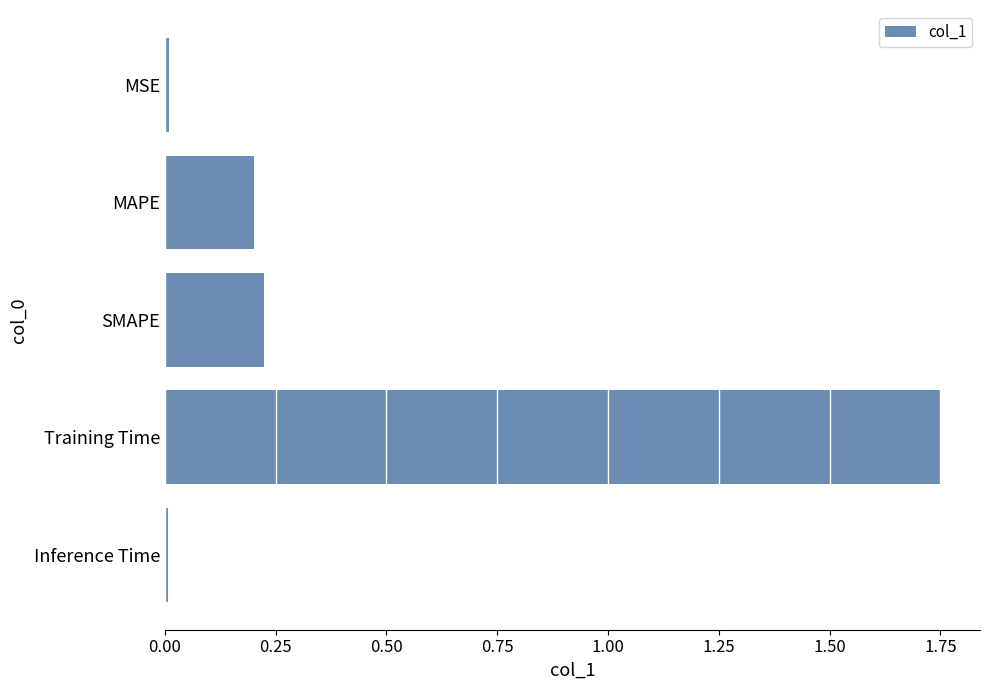

How many bars are there in total?

5